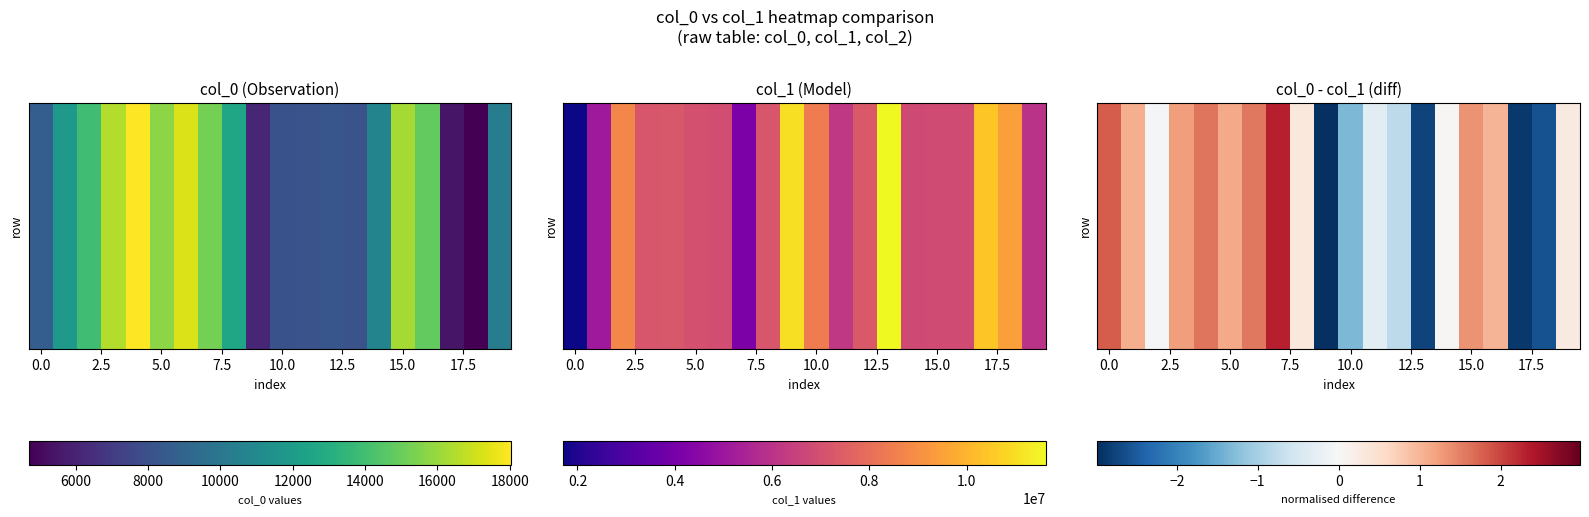

Count the number of values greater than 0.

12